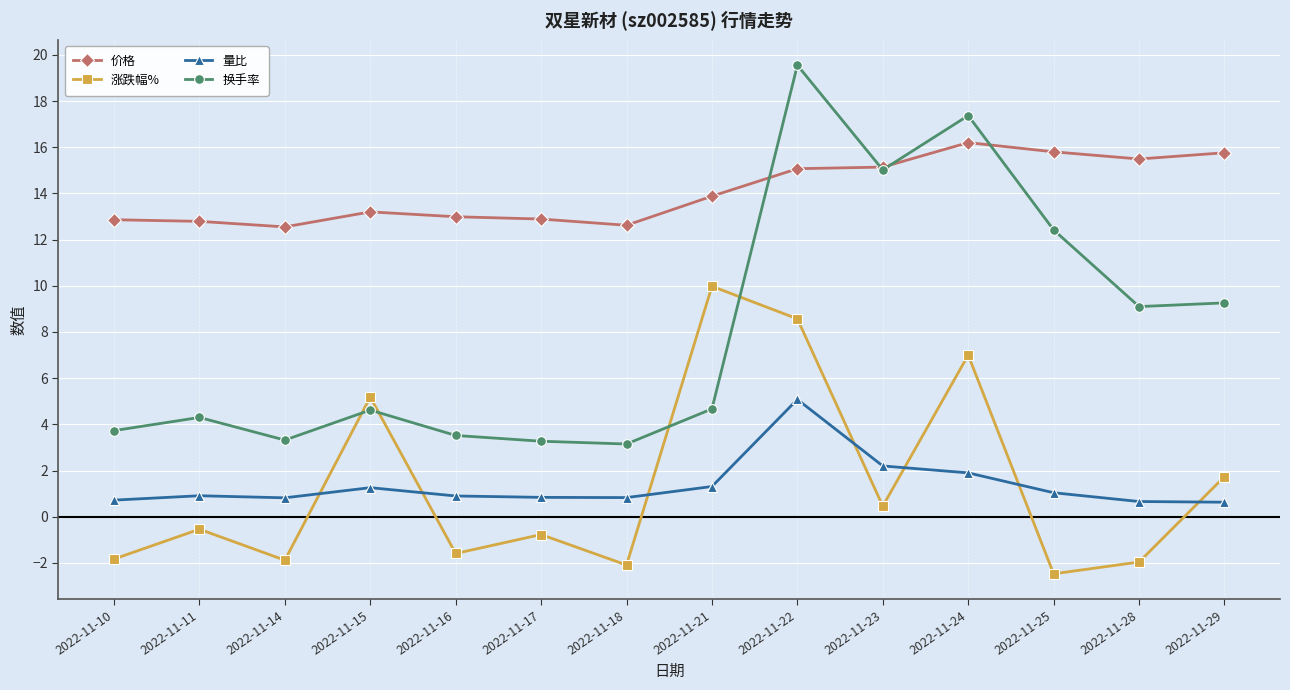

Where does the 涨跌幅% series first go above 0?

2022-11-15